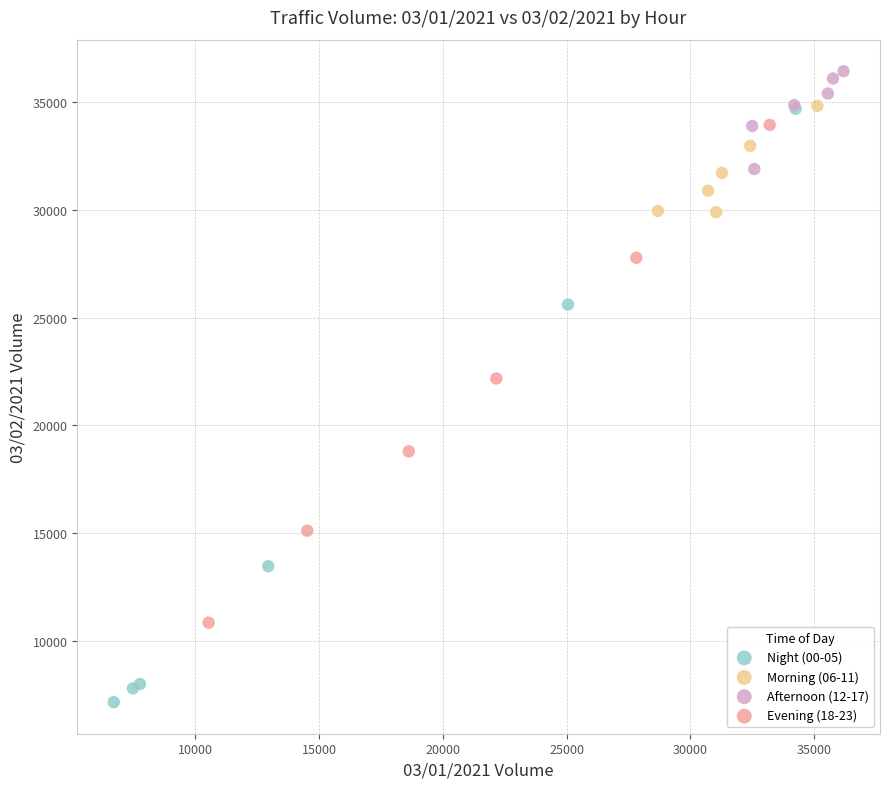

Which series contains the lowest Y value?

Night (00-05)